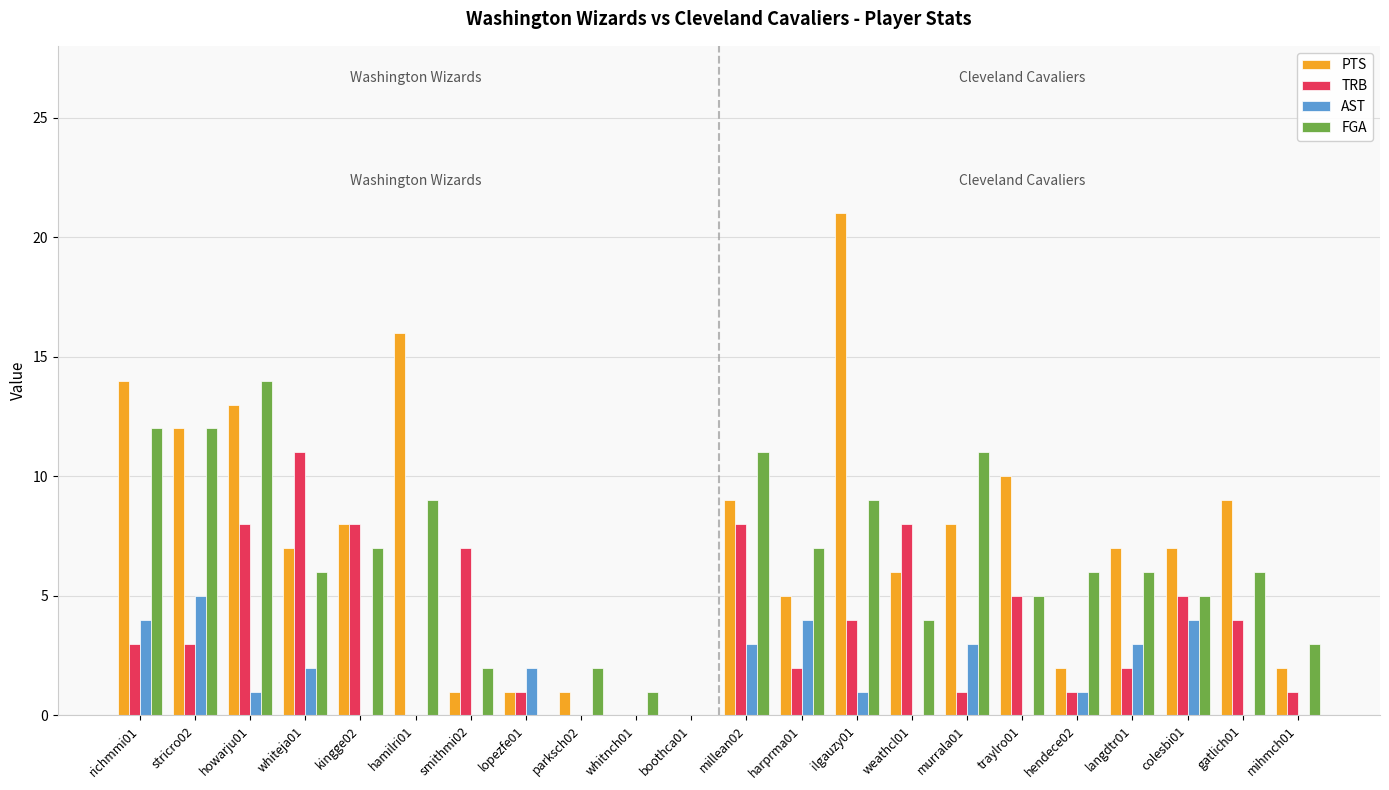

Where does the PTS series first go above 7?

richmmi01